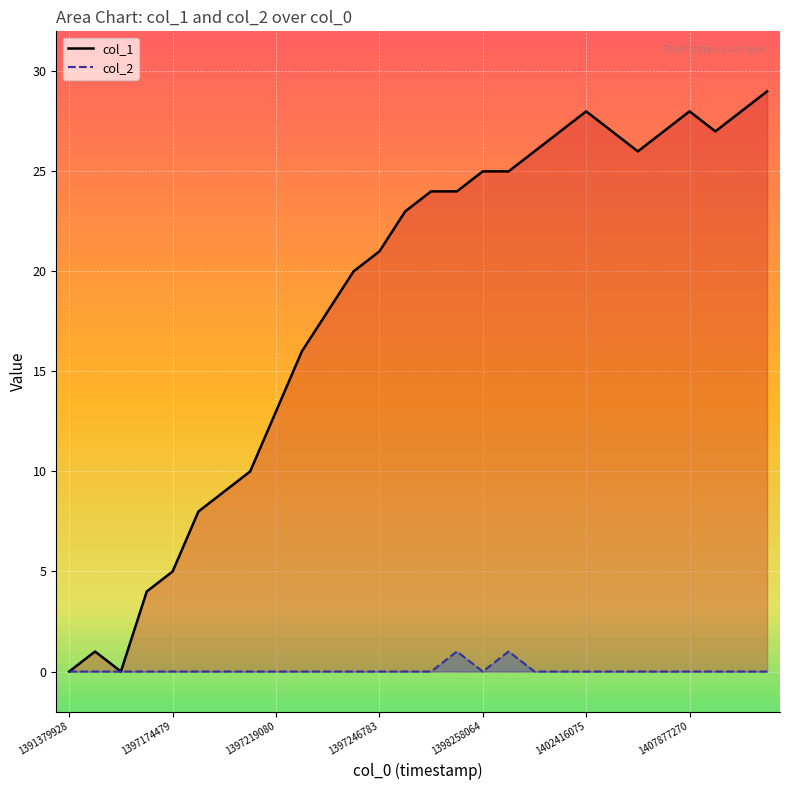

Which series has the largest range (max minus min)?

col_1 line